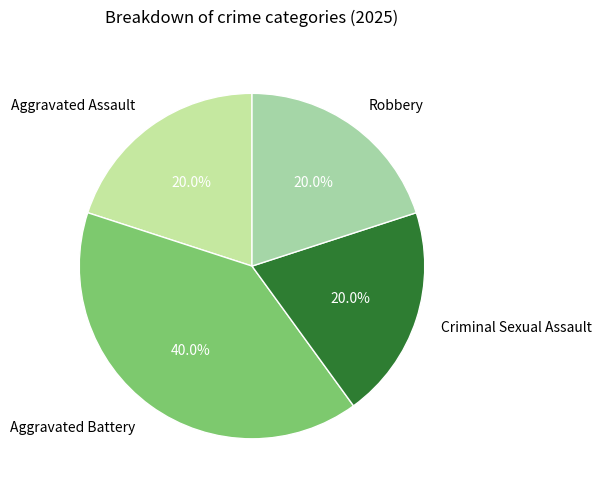

What is the total percentage of Robbery and Aggravated Battery?

60.0%